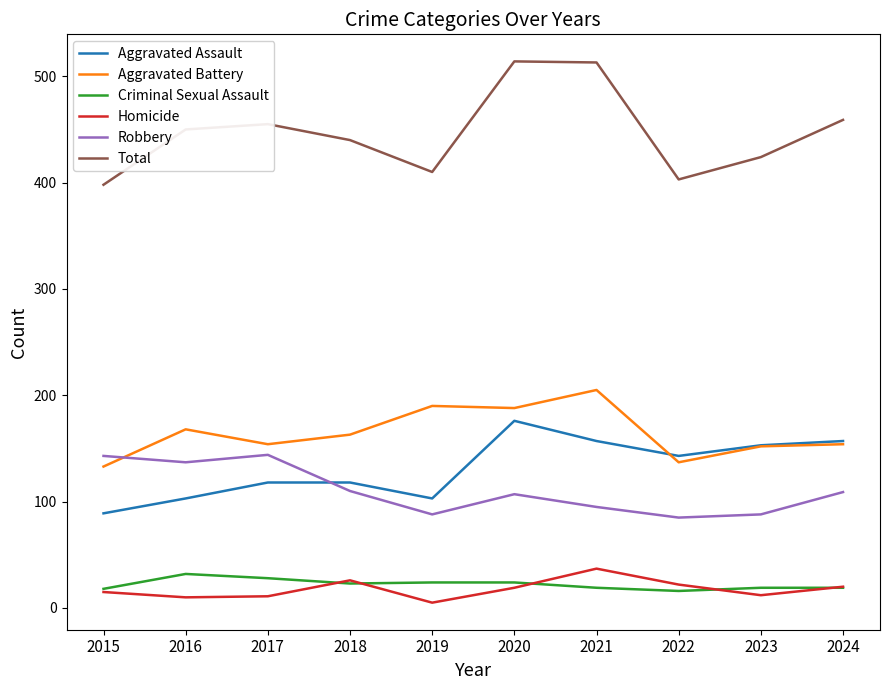

The Aggravated Assault series shows 89 at 2015. True or false?

True